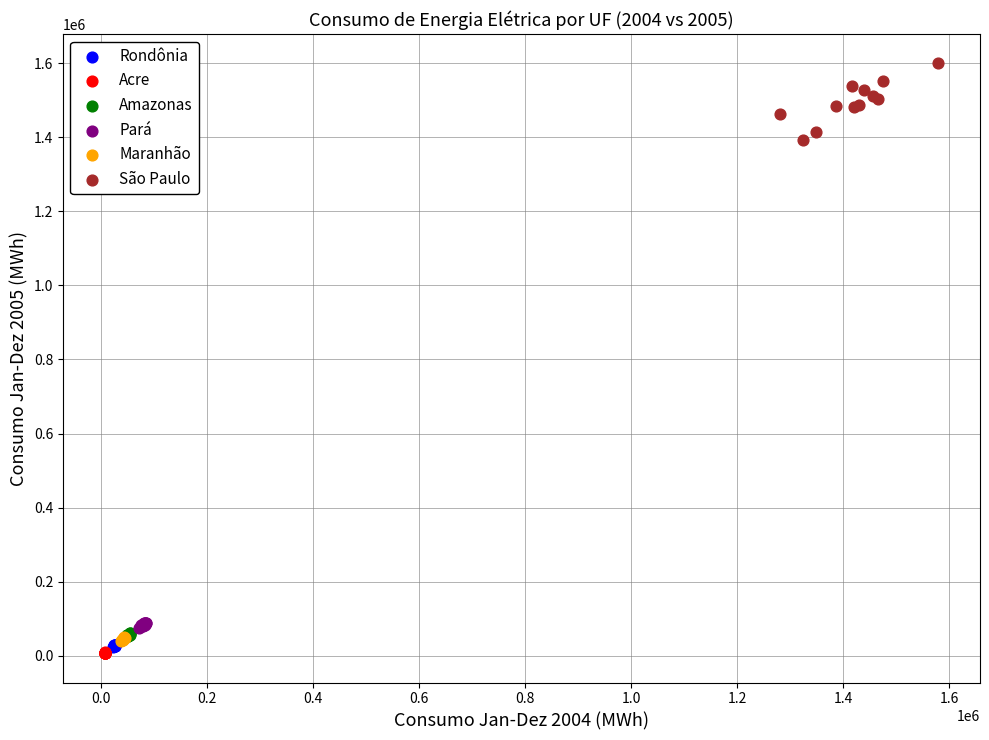

What are all the series names shown in the legend?

Rondônia, Acre, Amazonas, Pará, Maranhão, São Paulo